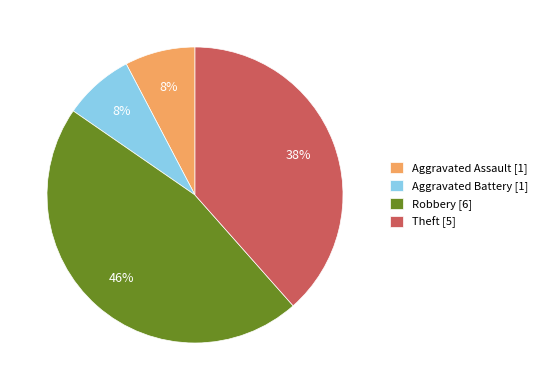

Approximately how many times larger is the value at Aggravated Assault compared to Robbery?

0.2